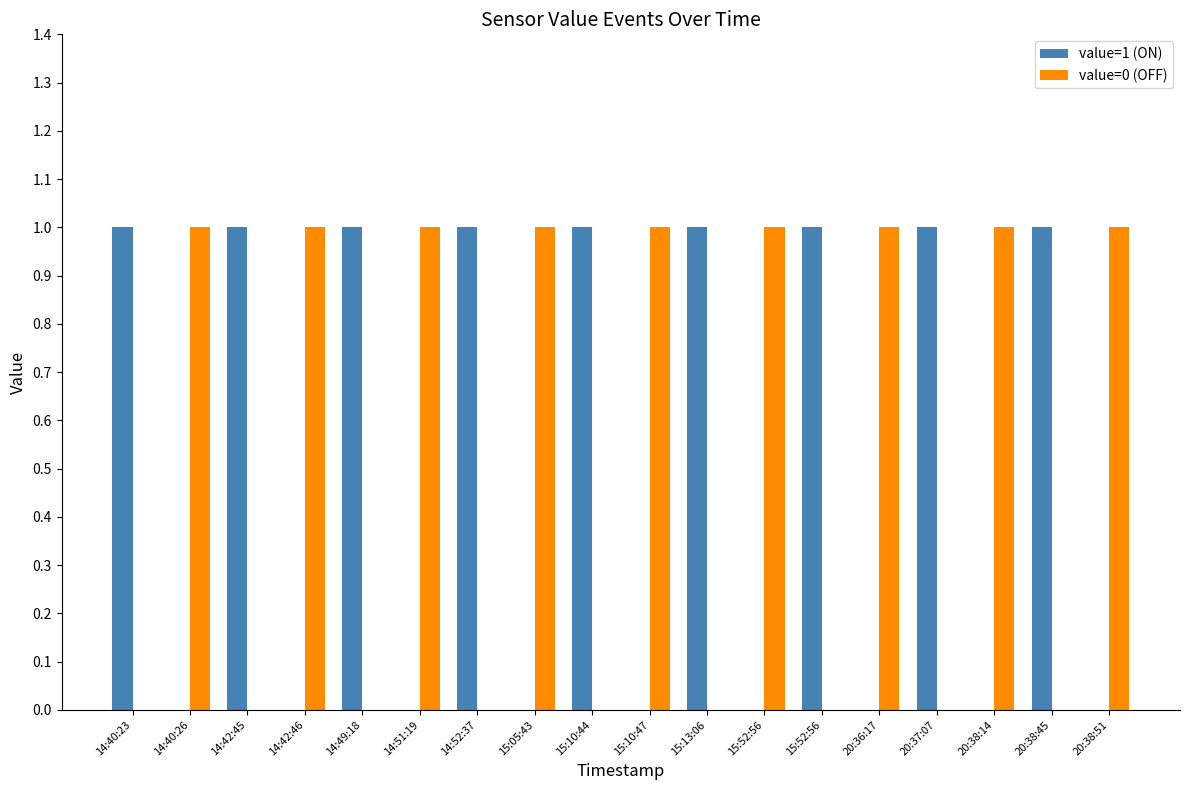

At which label does value=0 (OFF) reach its minimum?

14:40:23